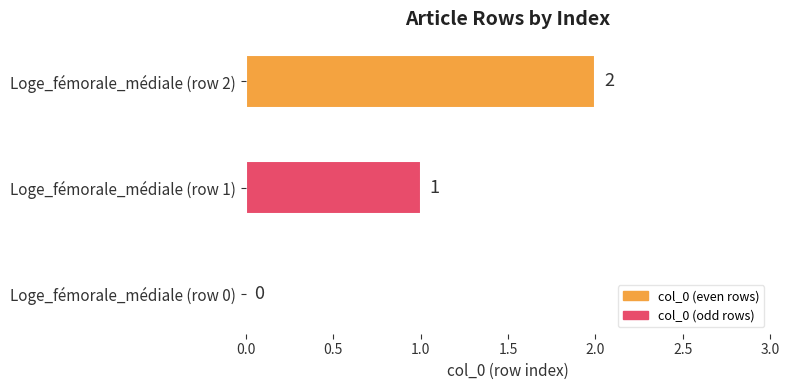

Which category has the highest value across all series?

Loge_fémorale_médiale (row 2)